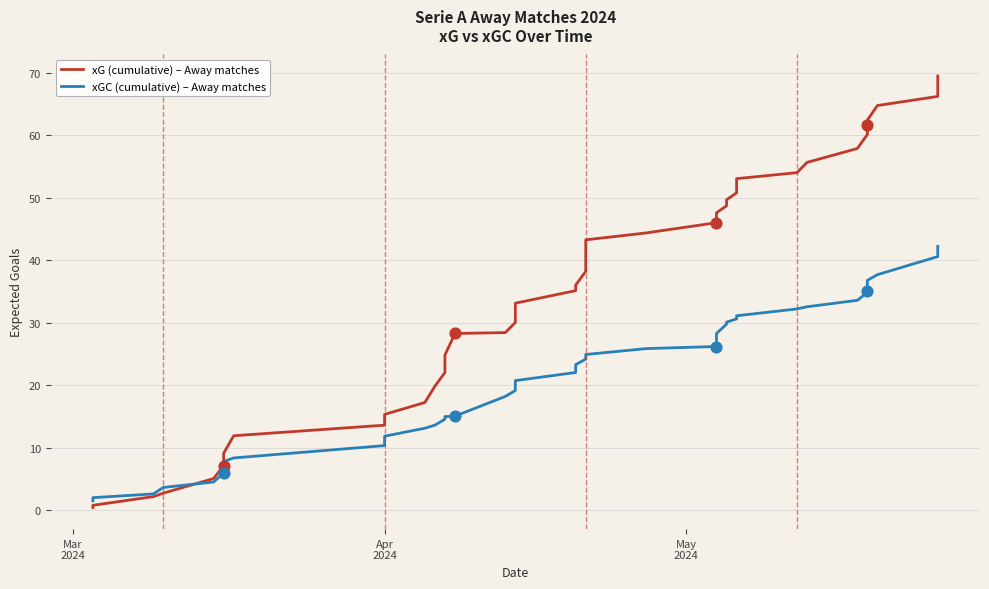

Is the value of xG (cumulative) – Away matches at 30 greater than the value of xGC (cumulative) – Away matches at 26?

Yes